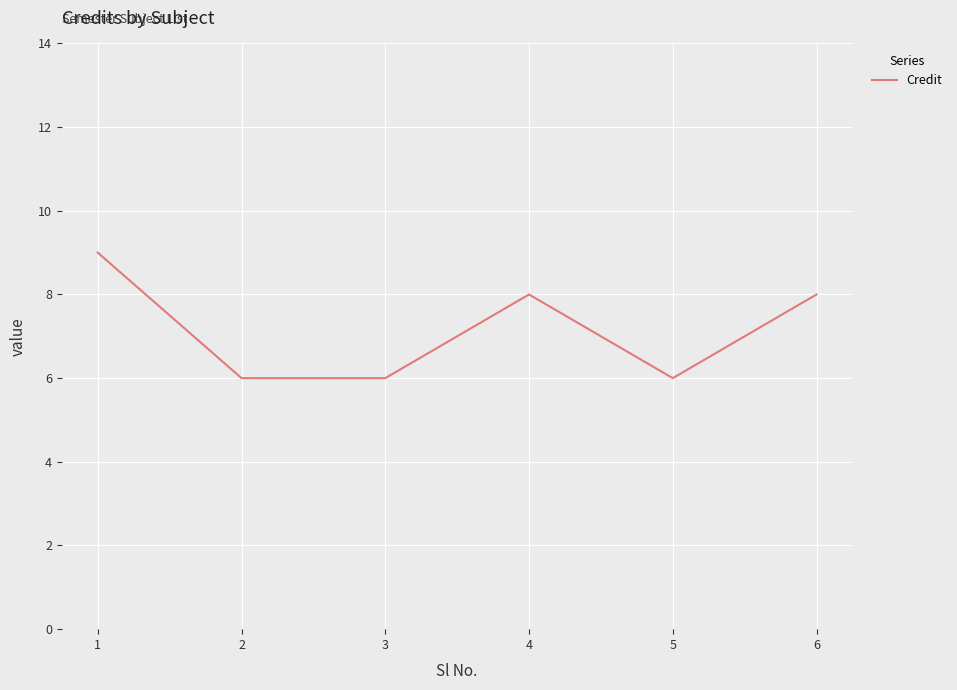

Which has a higher value, 4 or 5?

4